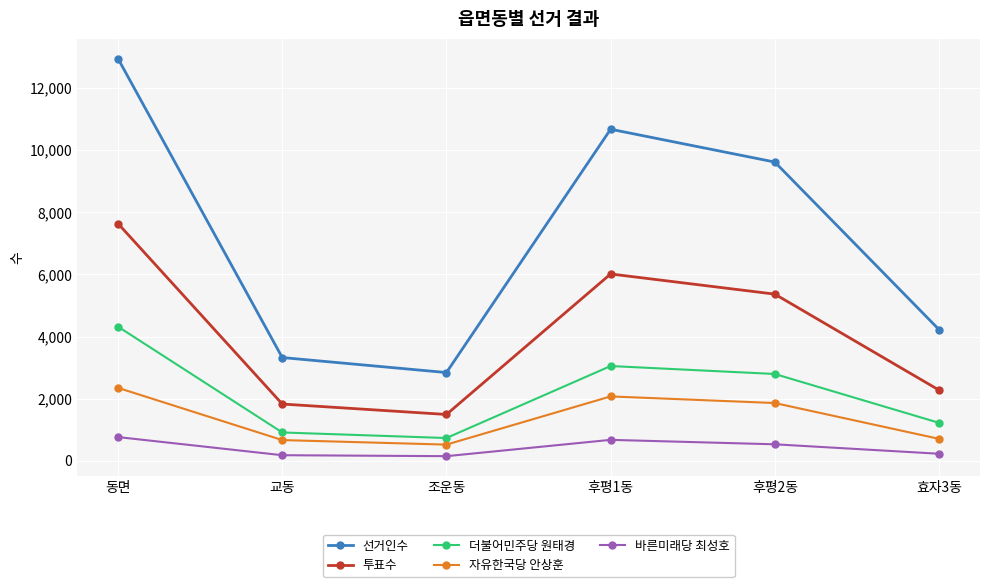

The 더불어민주당 원태경 series shows 378 at 교동. True or false?

False